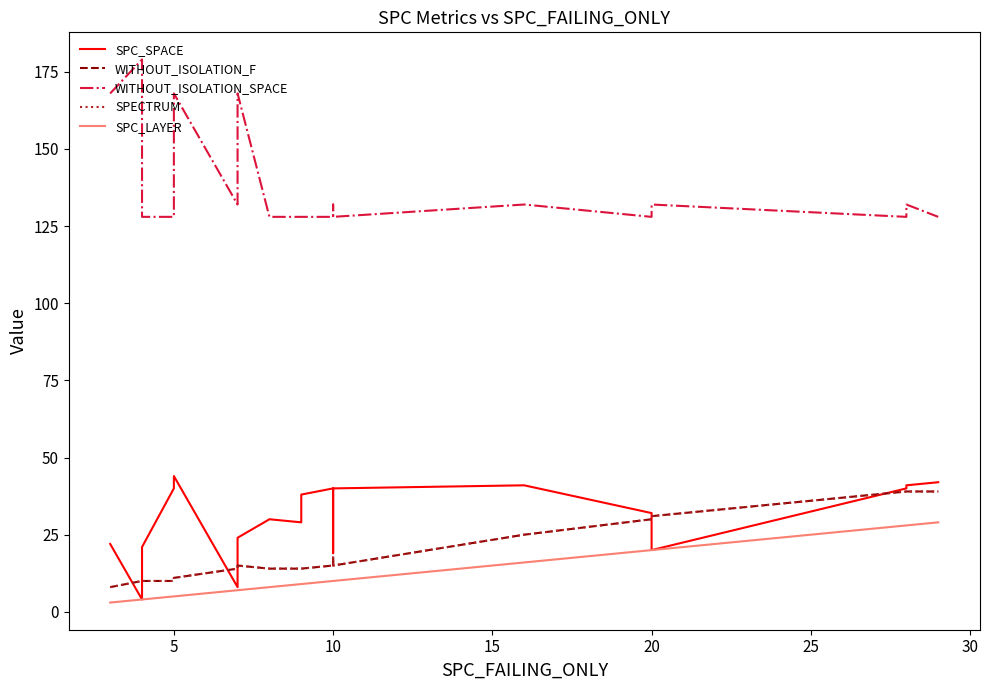

The SPECTRUM series shows 24 at 9. True or false?

False